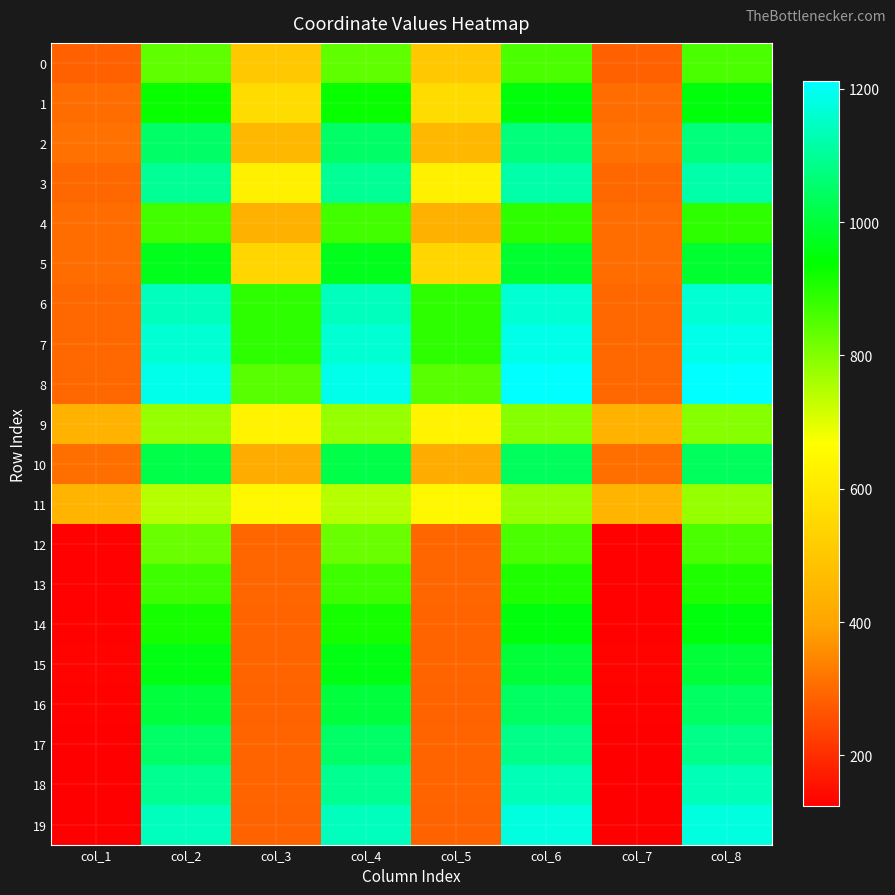

Which series has the largest range (max minus min)?

19